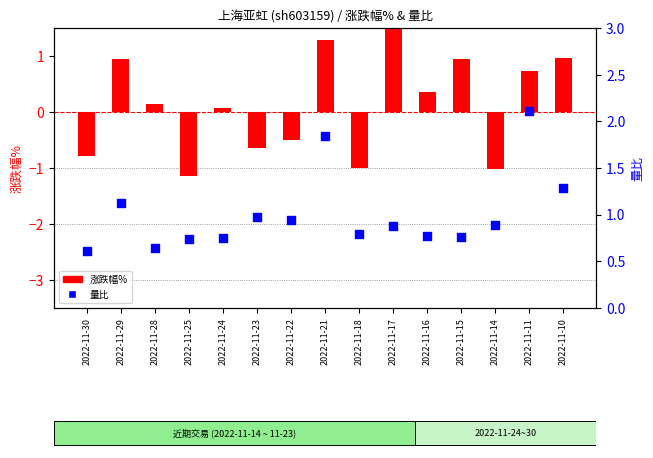

Which series reaches the minimum Y coordinate?

涨跌幅%